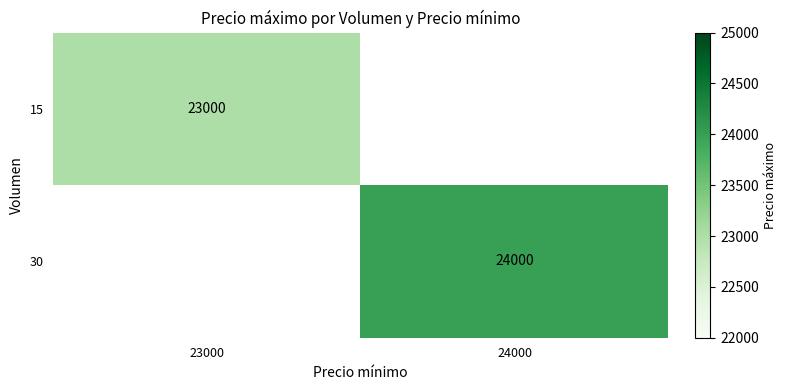

True or false: 30 has a value of 37656 at 24000.

False